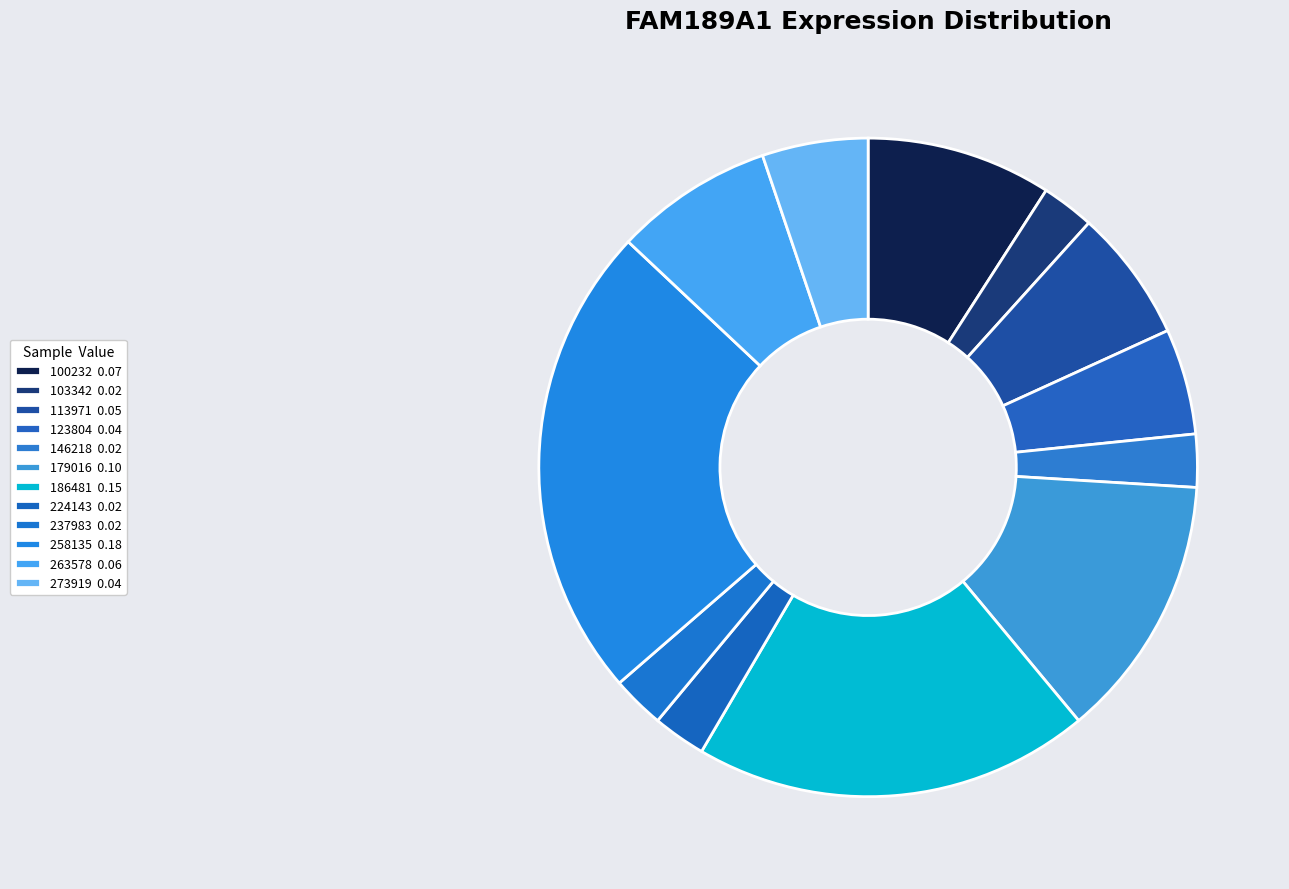

The 263578 slice represents 2% of the pie. True or false?

False